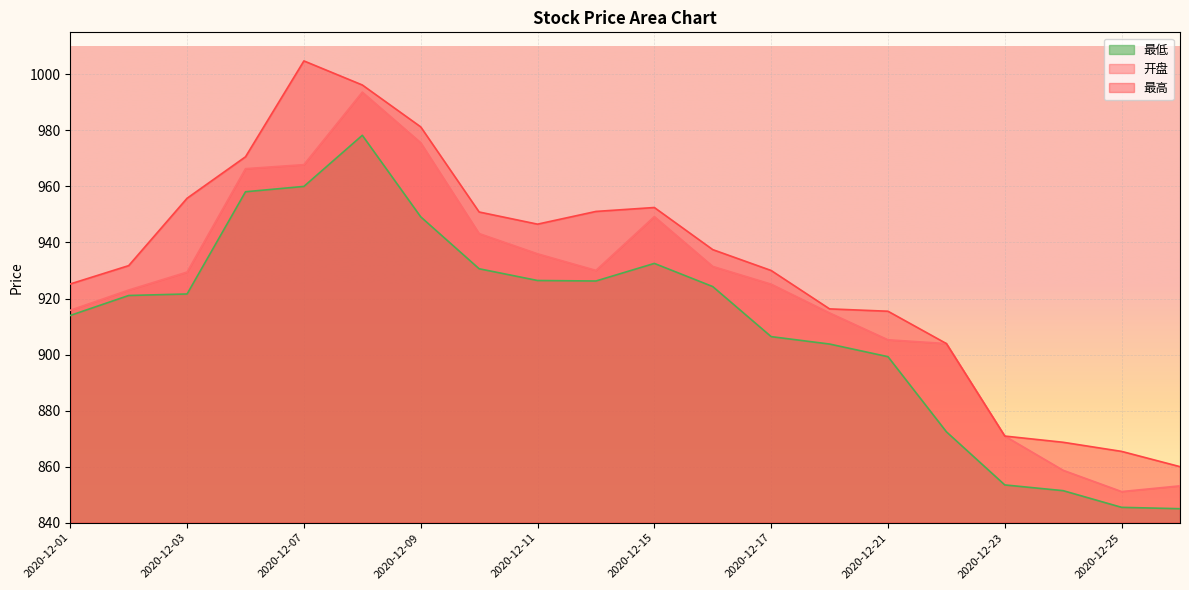

At which category is the sum across all series the highest?

2020-12-08